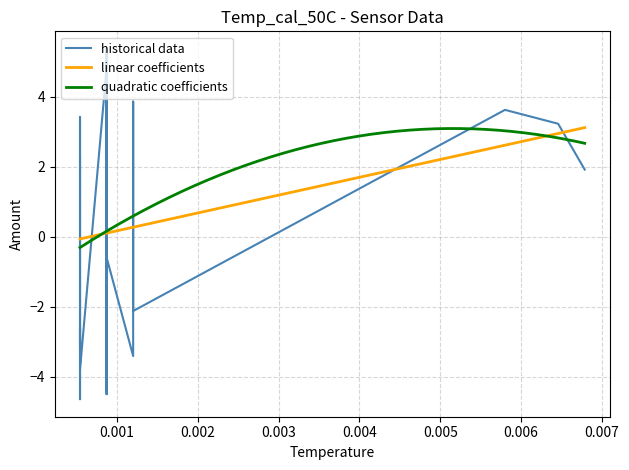

What is the highest value of the linear coefficients series?

3.1